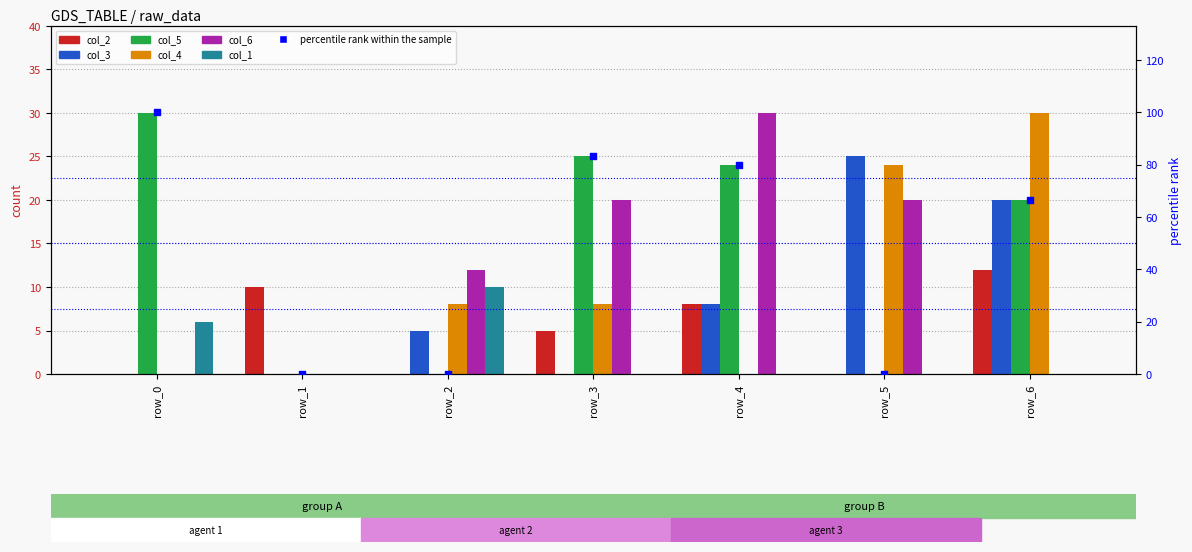

Is the value of col_1 at row_1 greater than the value of col_6 at row_3?

No